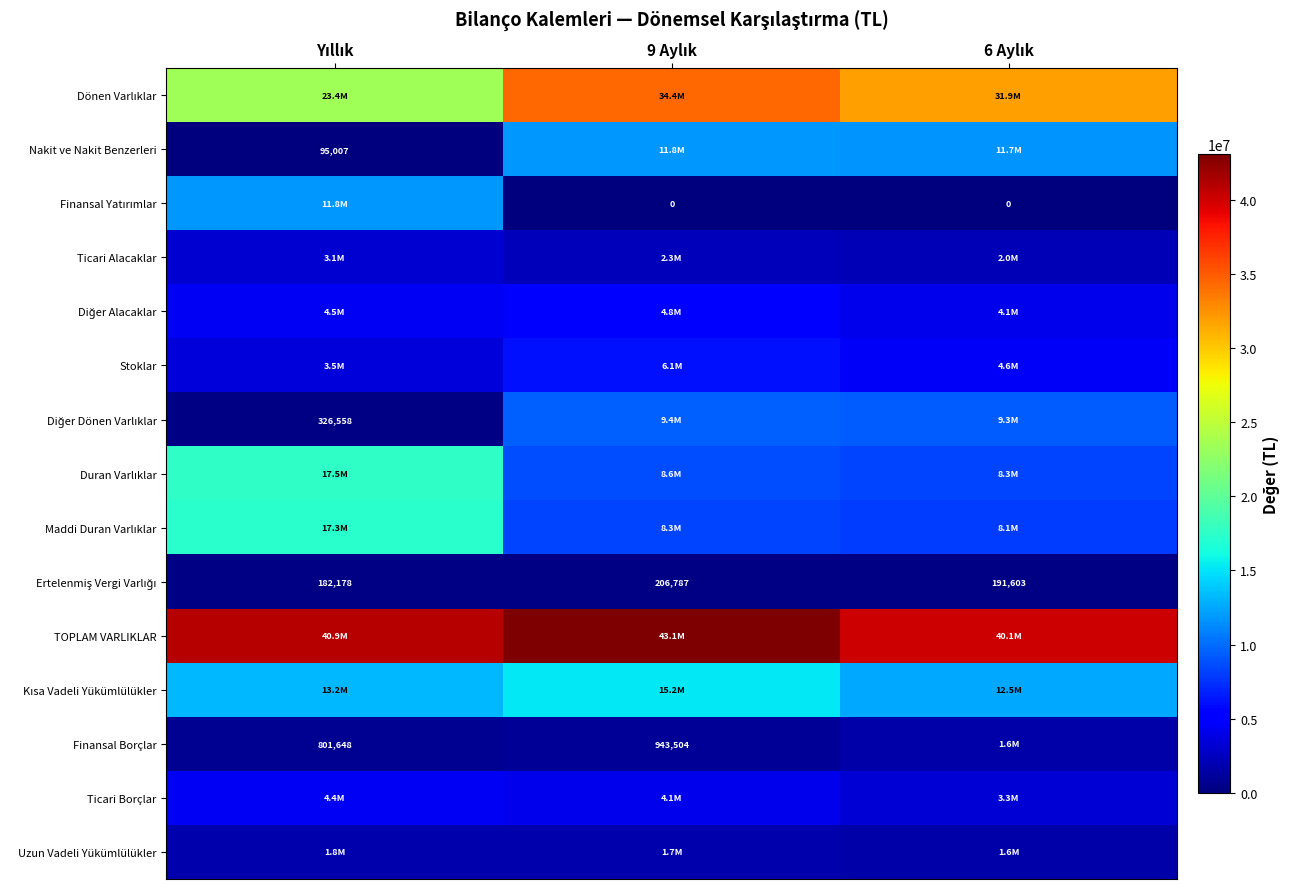

What is the difference between the maximum and minimum values in the Uzun Vadeli Yükümlülükler series?

166681